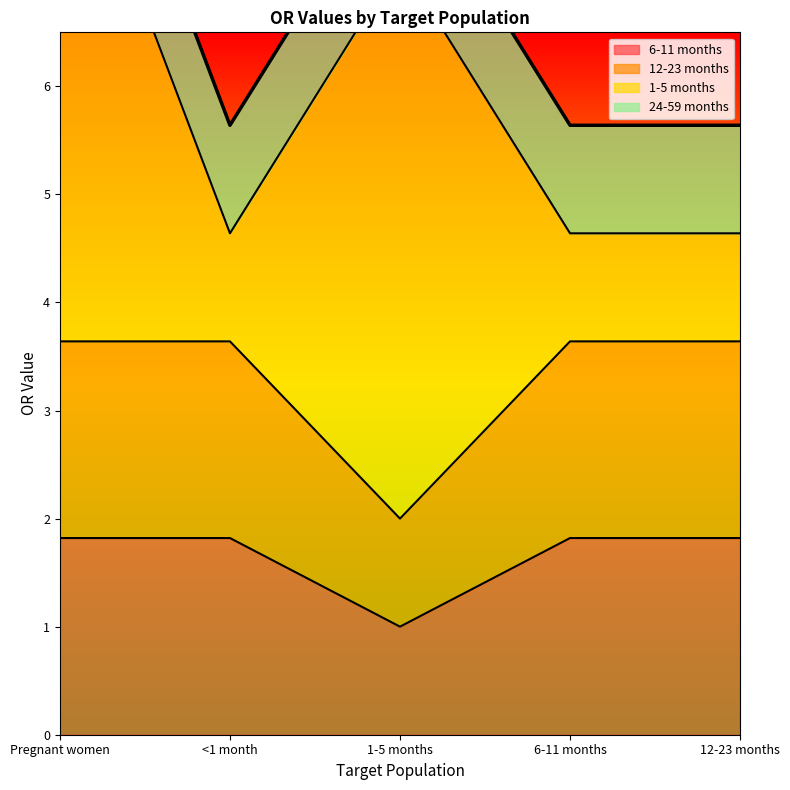

What is the difference between the values at 12-23 months and Pregnant women?

4.2